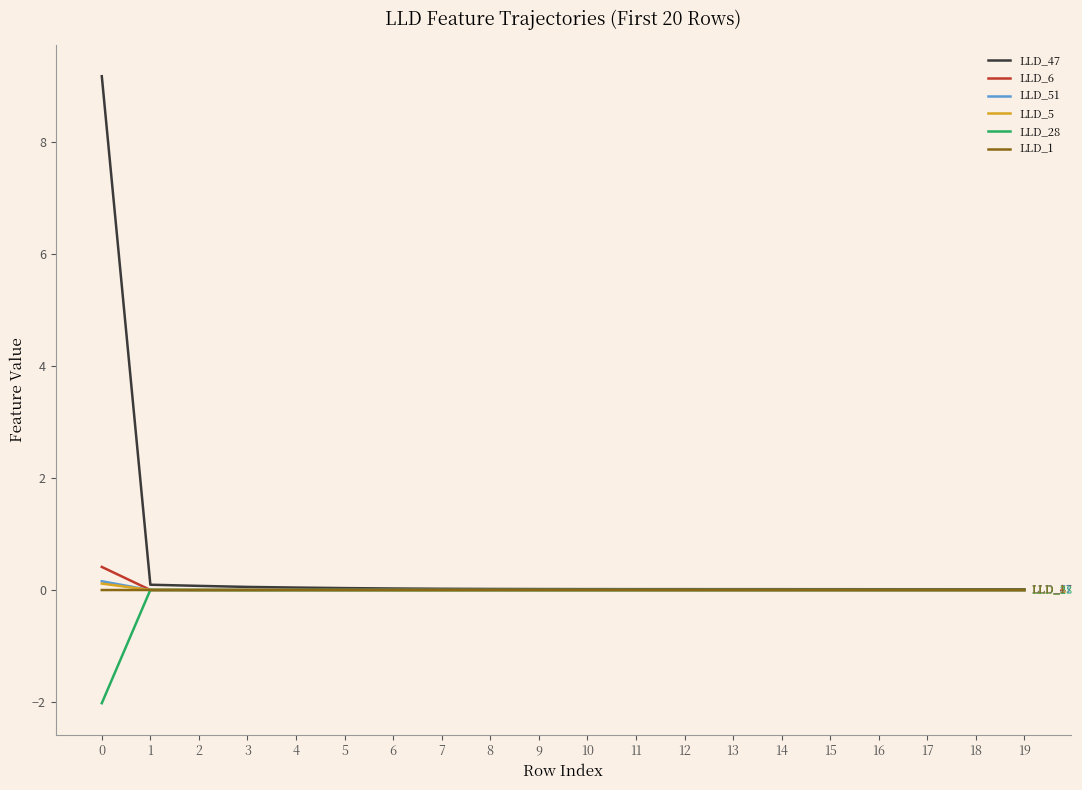

What is the difference between the maximum and minimum values in the LLD_5 series?

0.1